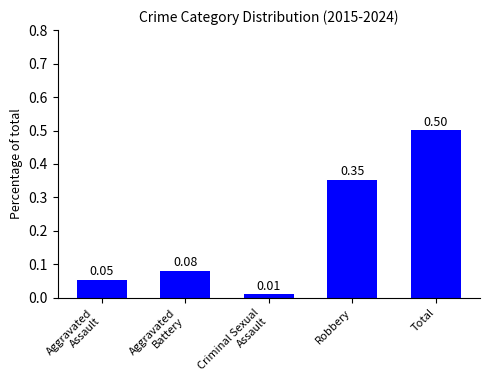

What position from the left is Criminal Sexual
Assault?

3